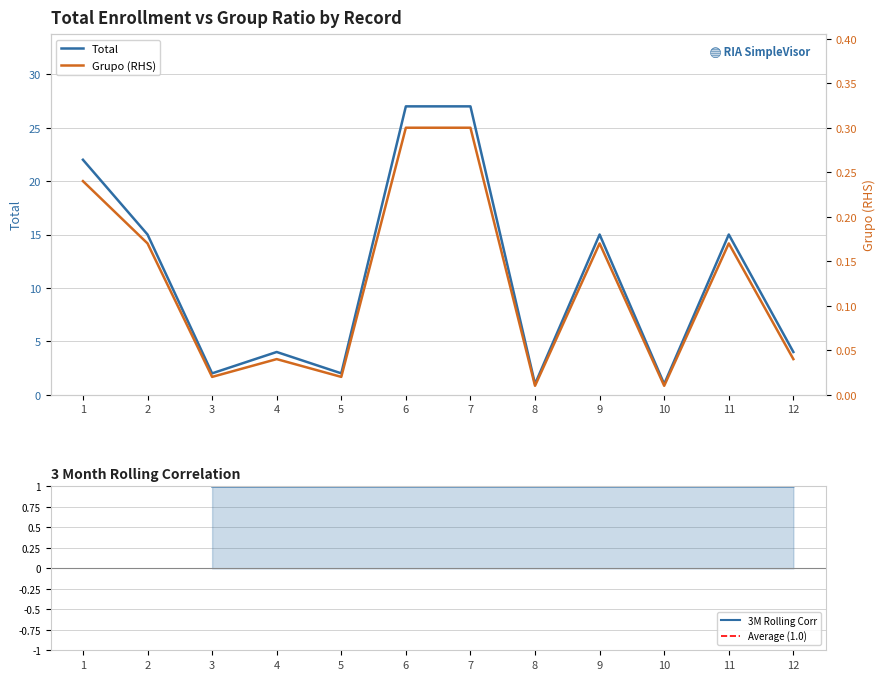

Is it true that Grupo equals 0.1 at 9?

False